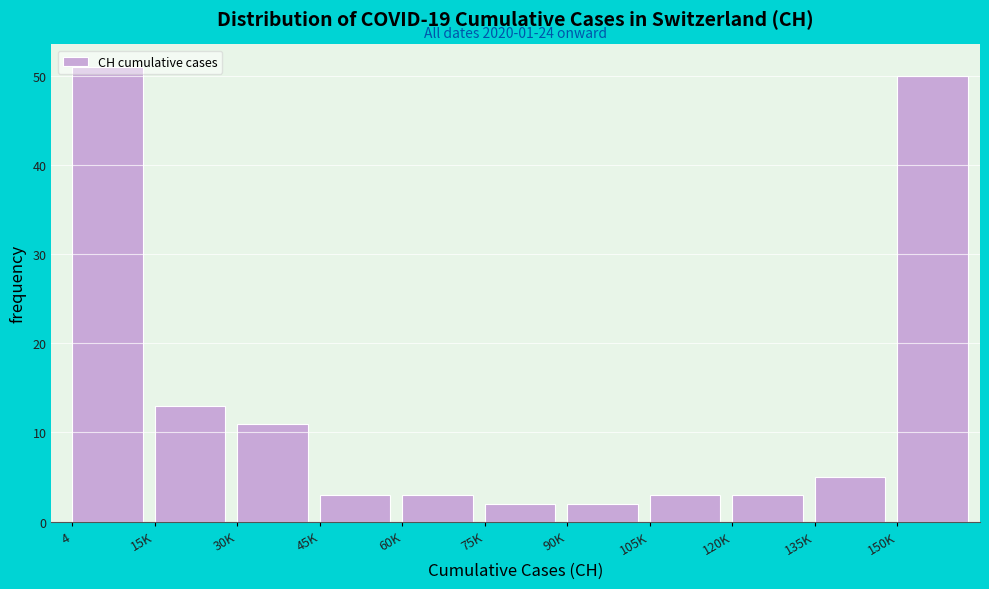

Which has a higher value, 60K or 4?

4